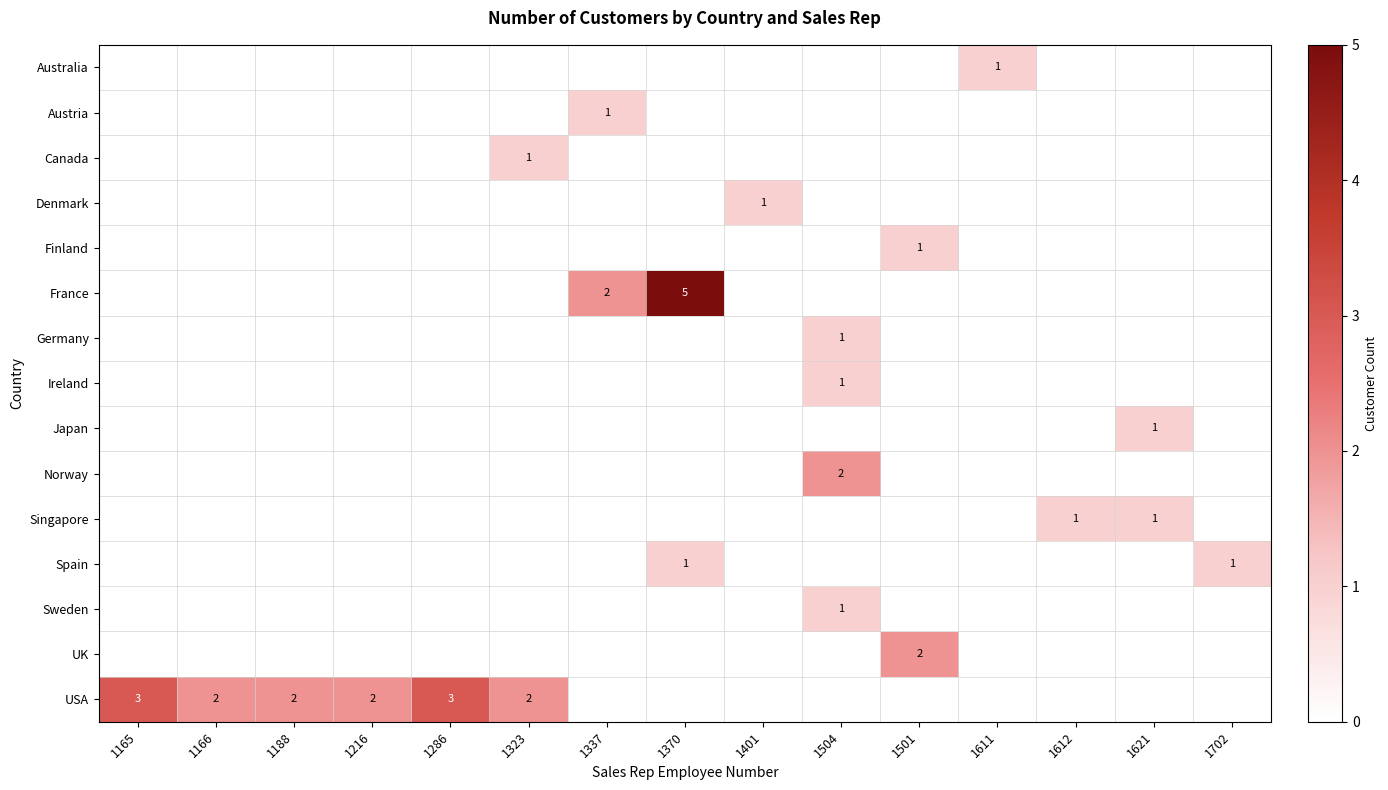

True or false: Japan has a value of 0 at 1286.

True